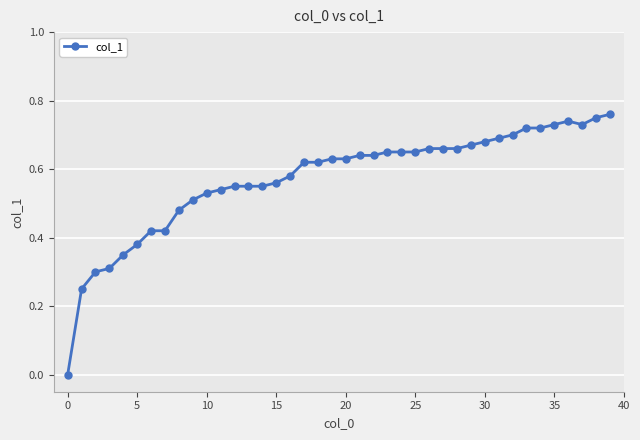

True or false: there are more than 0 points higher than both neighbors.

True